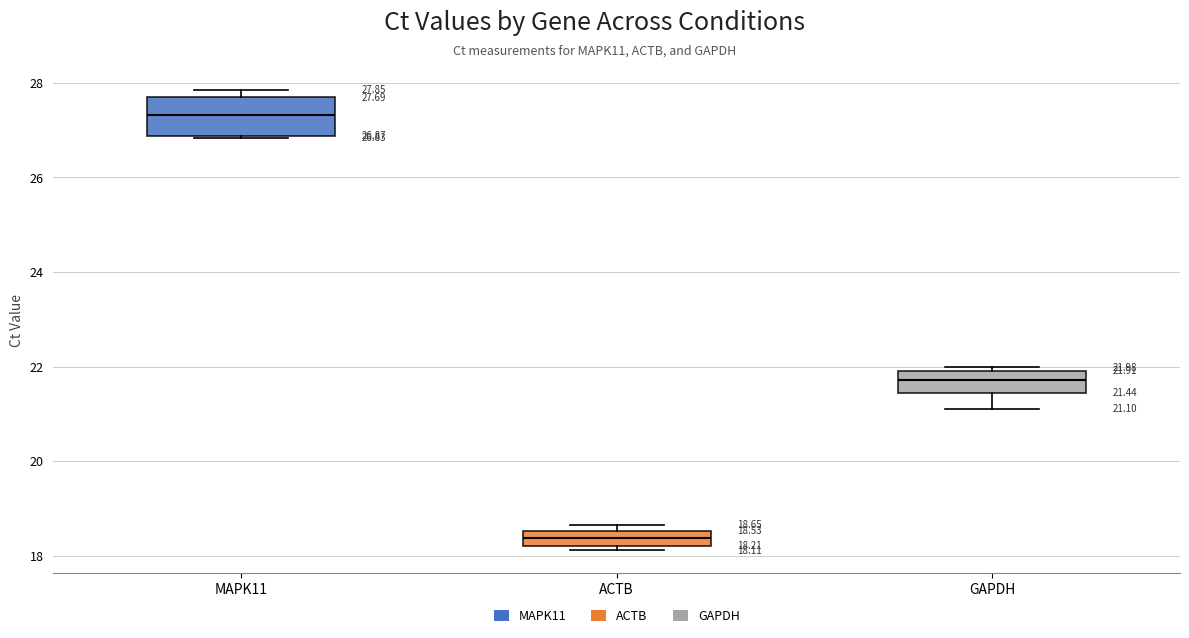

Which box has the highest median line?

MAPK11